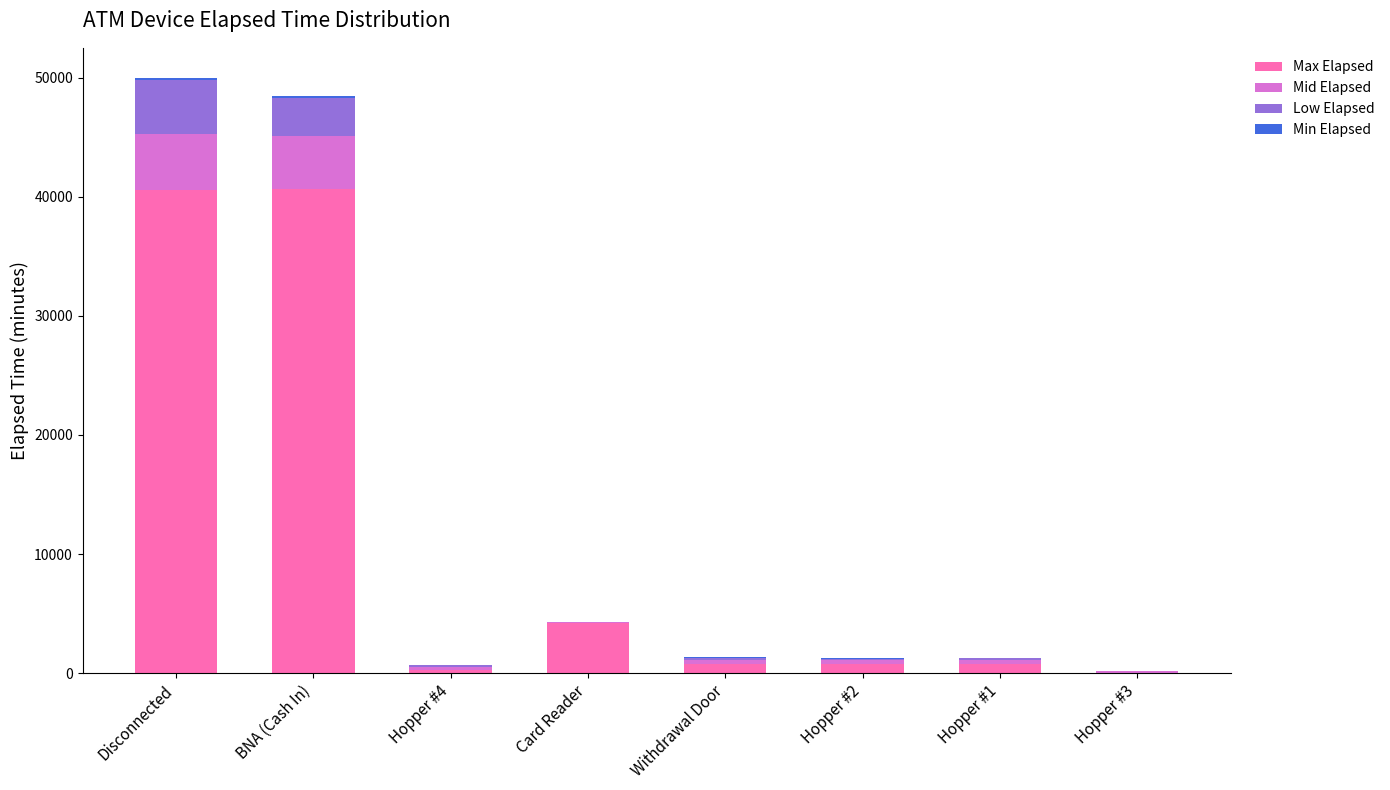

What is the sum of all Max Elapsed values?

88110